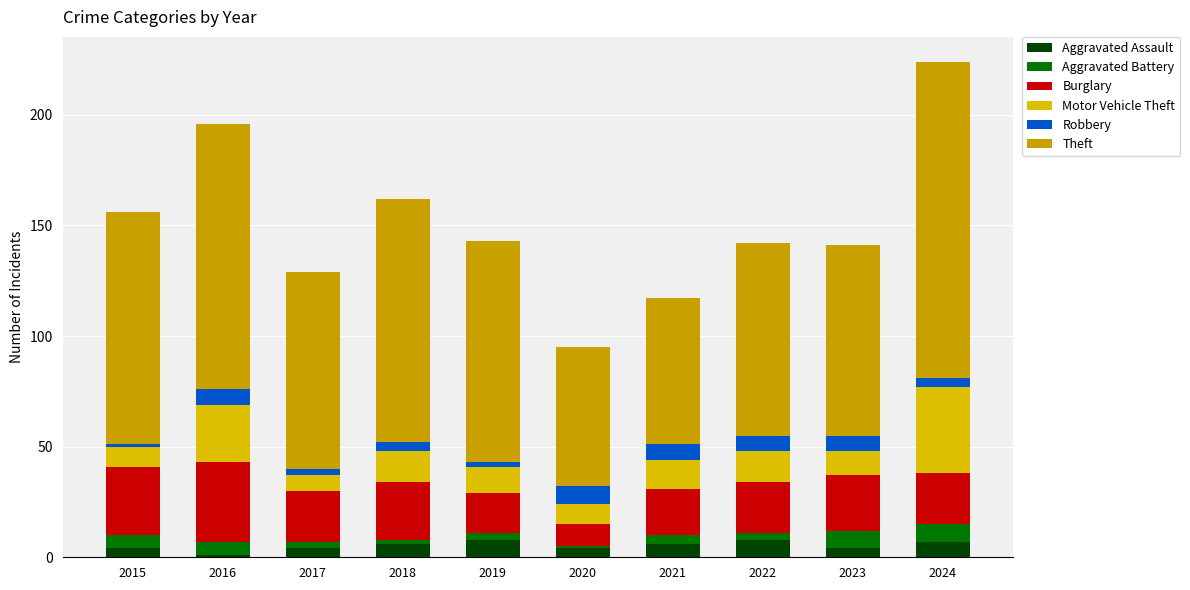

Which series has the largest total across all categories?

Theft